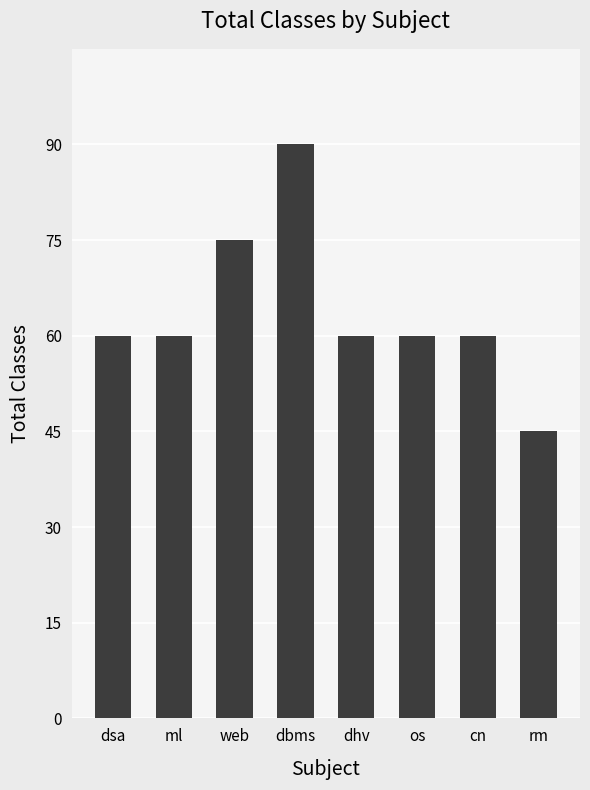

True or false: the data shows 60 at ml.

True